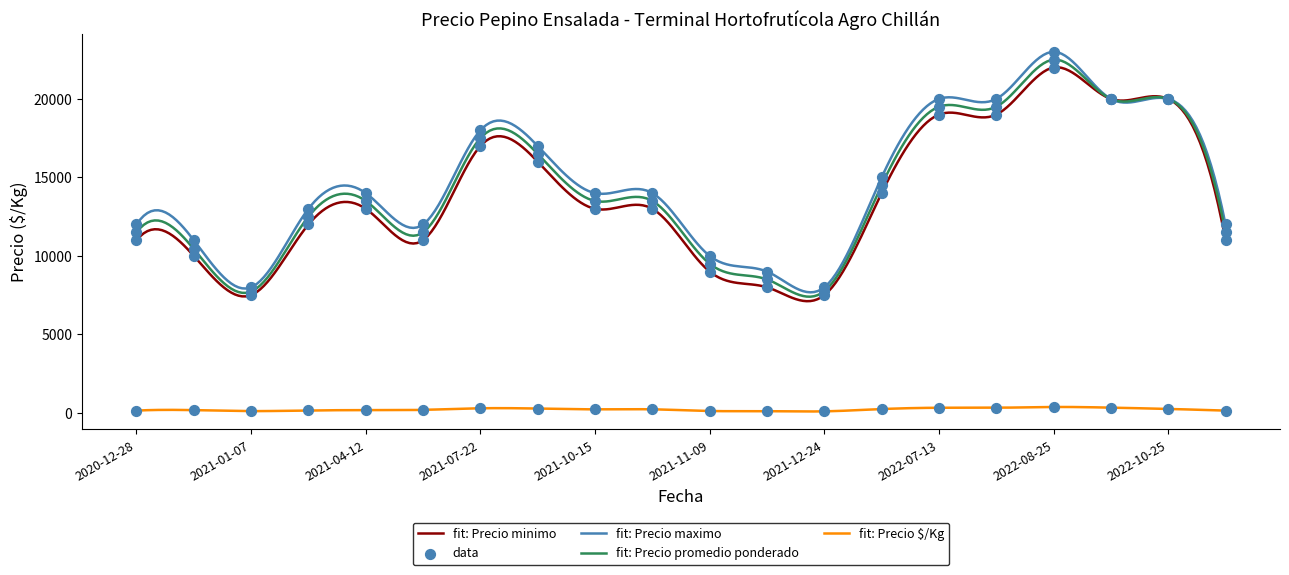

Which series reaches the minimum Y coordinate?

Precio $/Kg